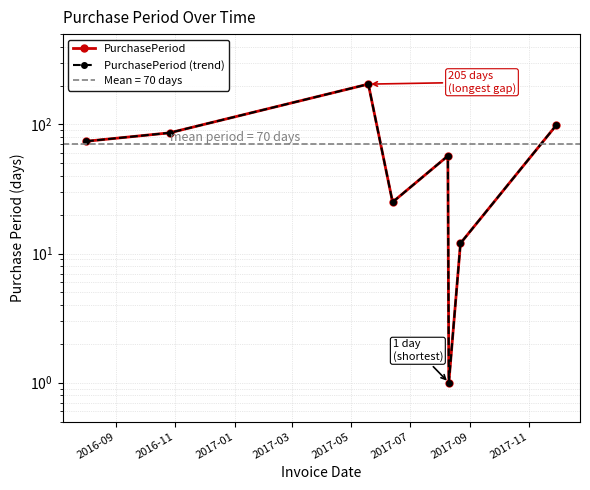

Reading left to right, extract all data points from this chart.

PurchasePeriod: 74	86	205	25	57	1	12	99
PurchasePeriod (trend): 74	86	205	25	57	1	12	99